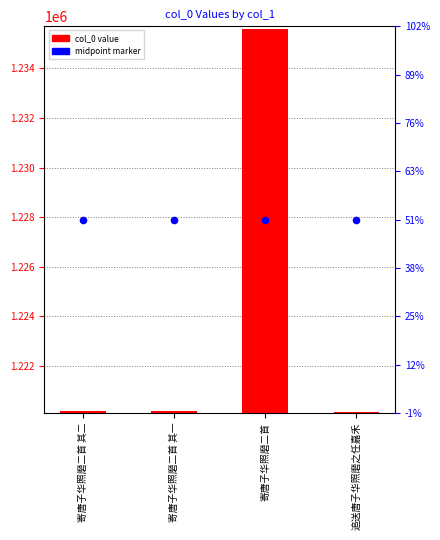

Which series has the widest spread of Y values?

col_0 value